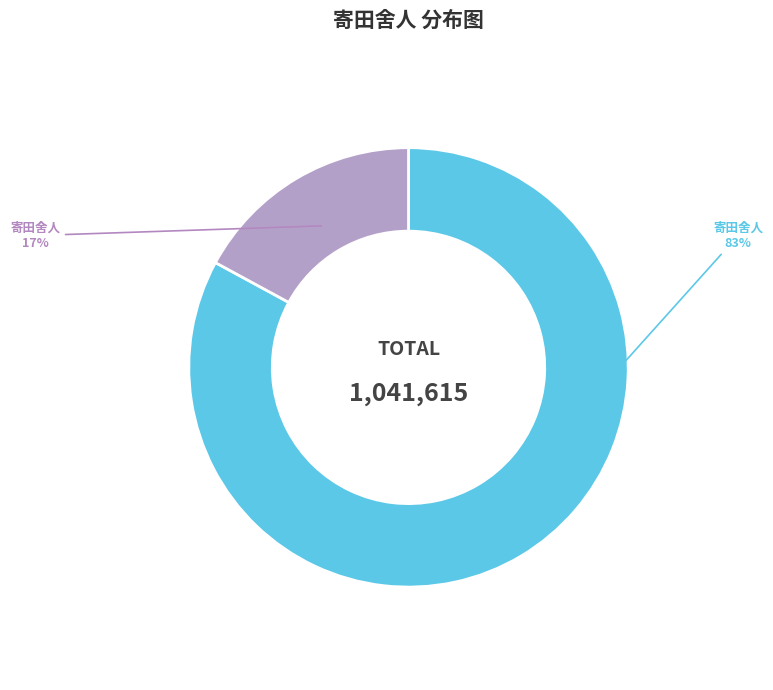

To the nearest percent, what is the difference between the largest and smallest slice percentages?

66%